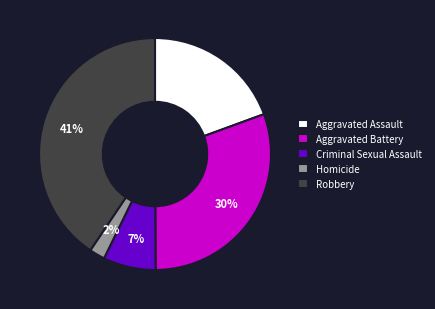

Which category has the biggest portion of the pie?

Robbery